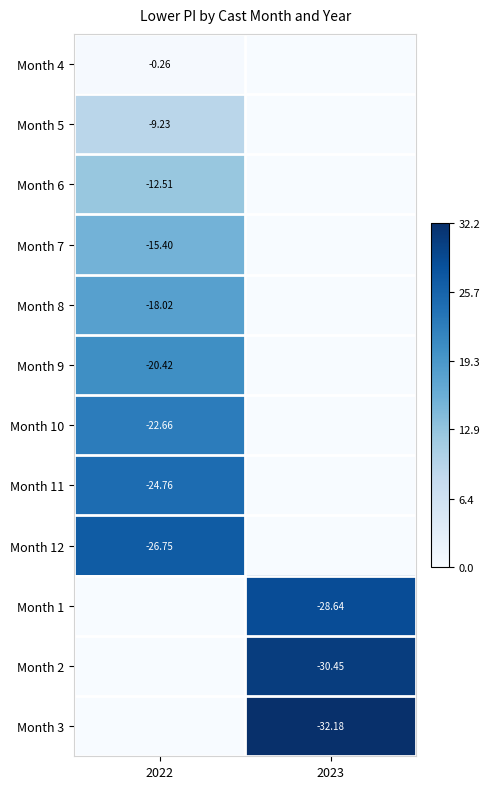

Is the value of Month 8 at 2022 greater than the value of Month 12 at 2022?

Yes